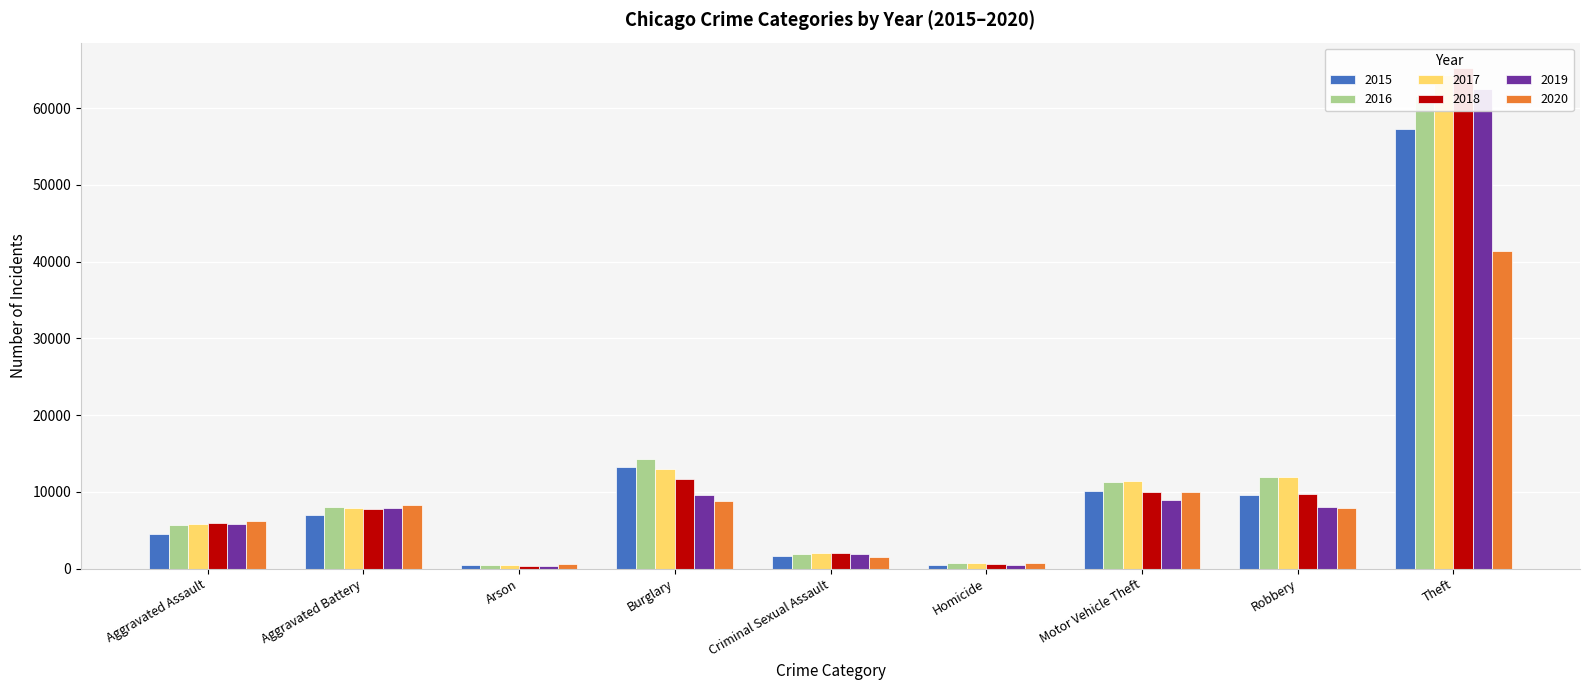

Rank the series at Robbery from highest to lowest value.

2016, 2017, 2018, 2015, 2019, 2020